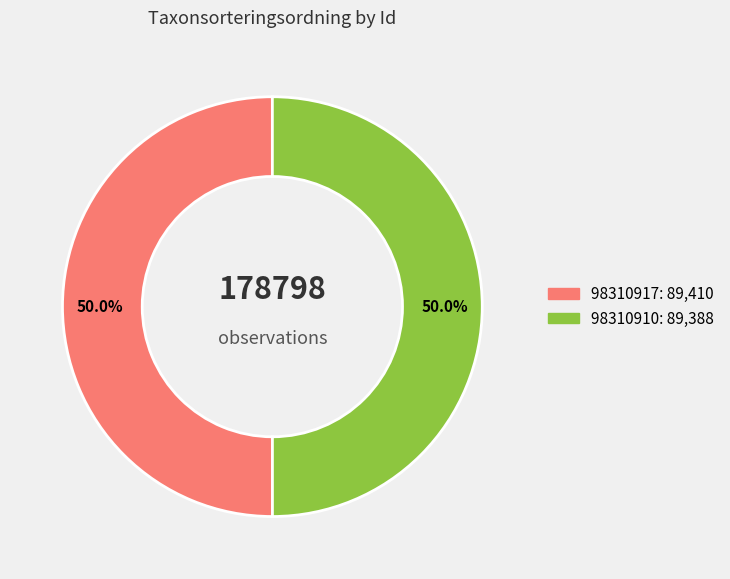

What percentage is NOT represented by 98310910?

50.0%